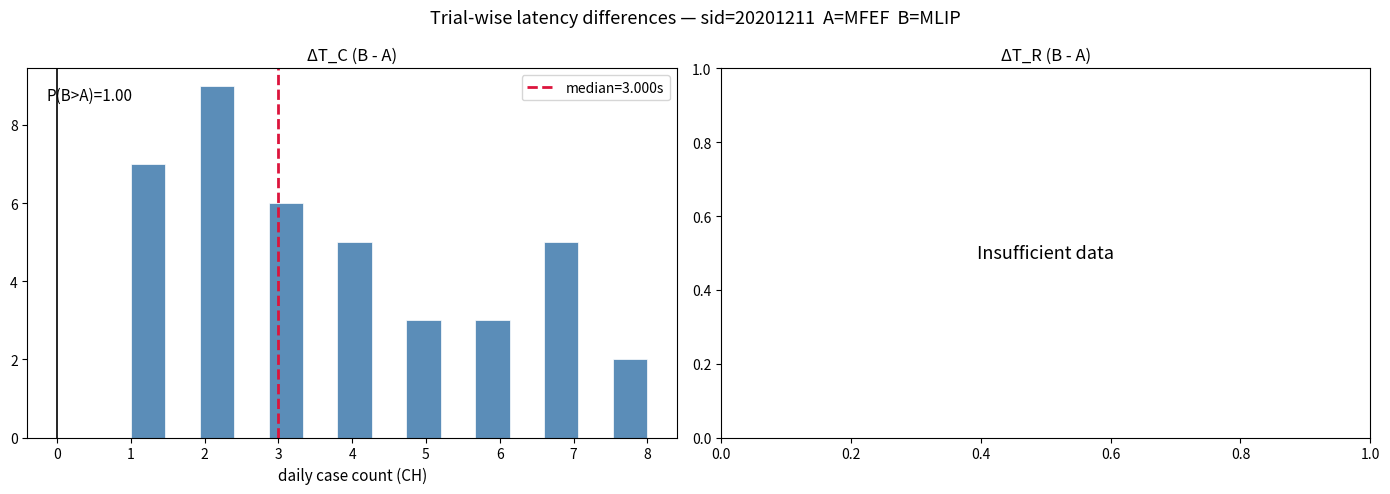

Which range on the x-axis has the tallest bar?

1.9 to 2.4